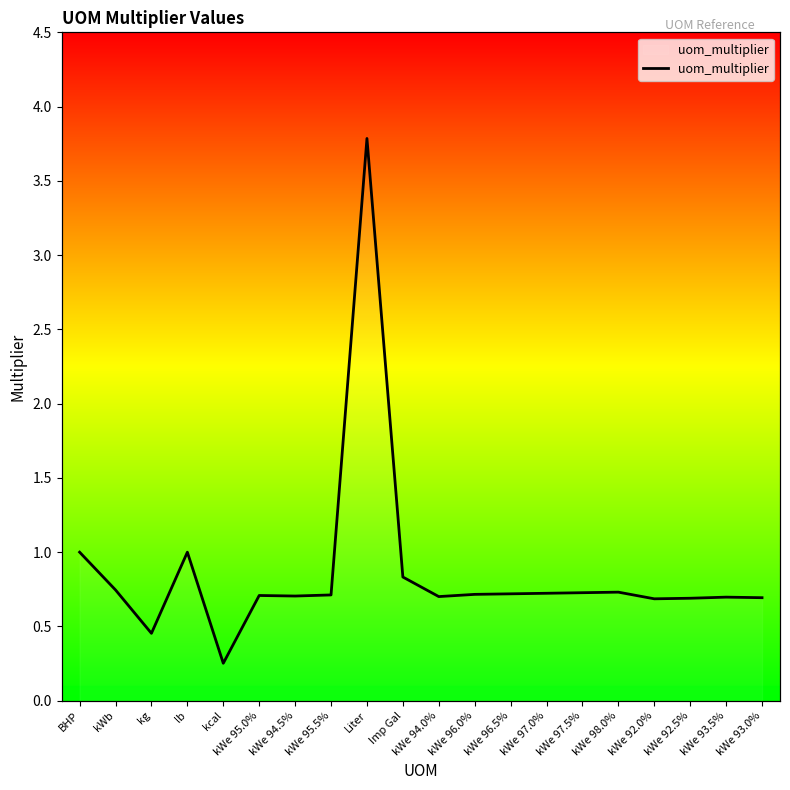

Is this an area chart (filled region under the line)?

No